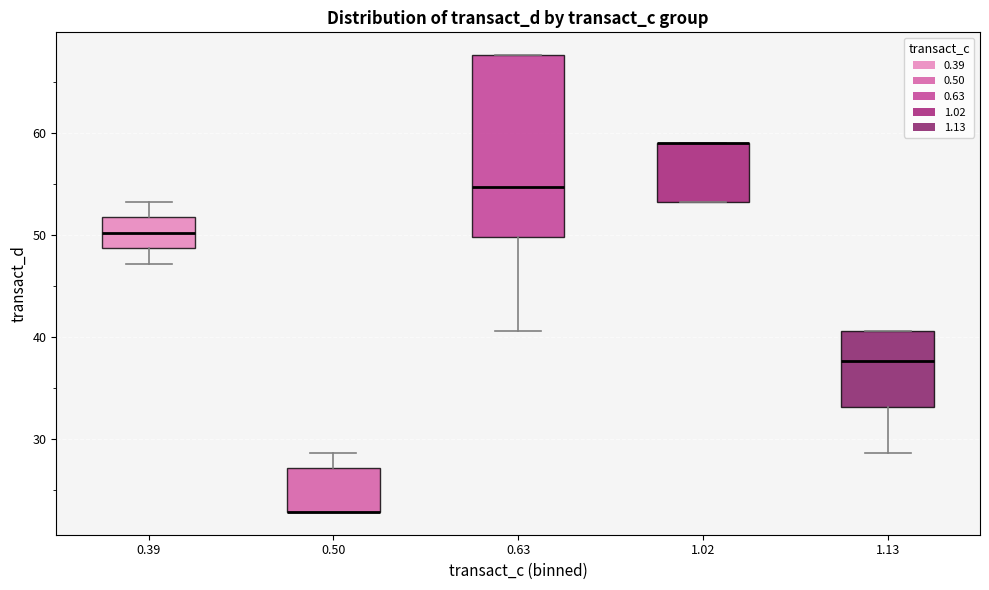

Reading left to right, transcribe this box plot: for each box, give where its median line is, the range the box spans, and where its two whiskers end, as read against the y-axis. The values are not printed on the chart, so give them approximately, as read against the axis.

0.39: median 50, box 49 to 52, whiskers 47 to 53
0.50: median 23 (drawn on the box's lower edge), box 23 to 27, whiskers 23 to 29
0.63: median 55, box 50 to 68, whiskers 41 to 68
1.02: median 59 (drawn on the box's upper edge), box 53 to 59, whiskers 53 to 59
1.13: median 38, box 33 to 41, whiskers 29 to 41